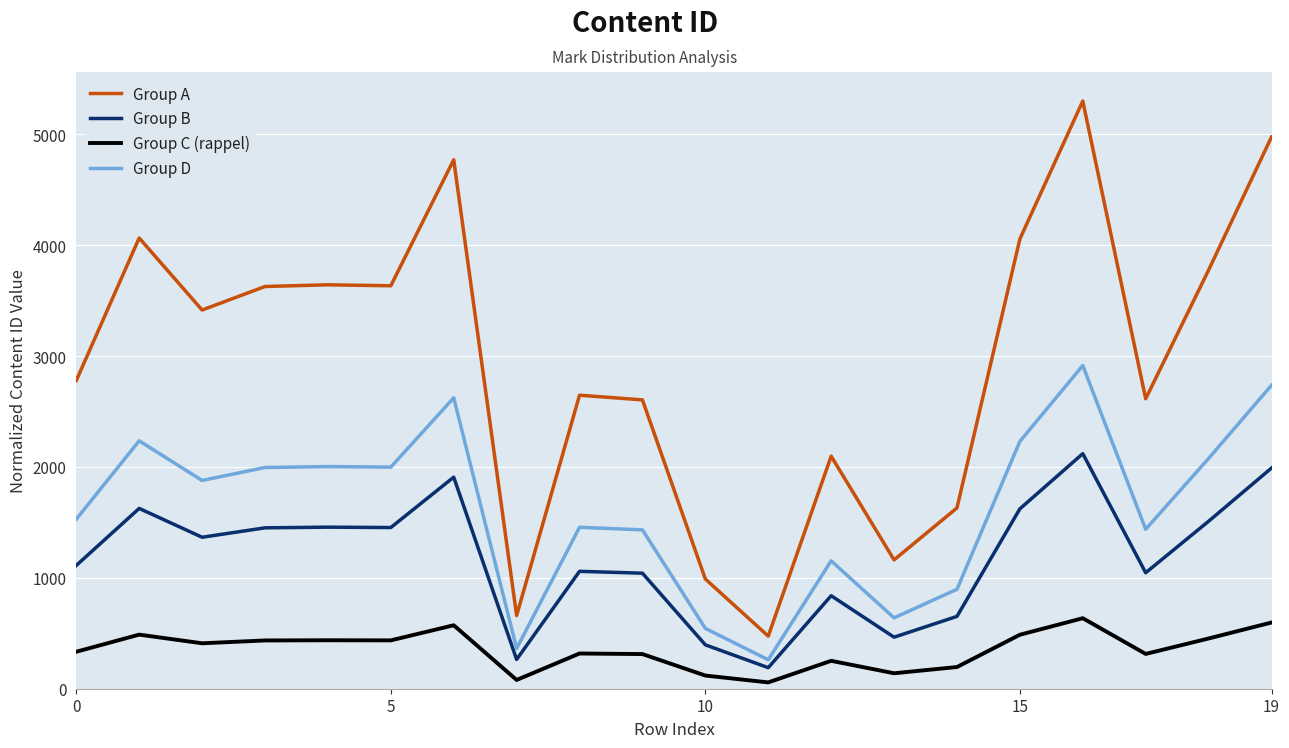

True or false: Group C (rappel) has more than 2 points higher than both neighbors.

True